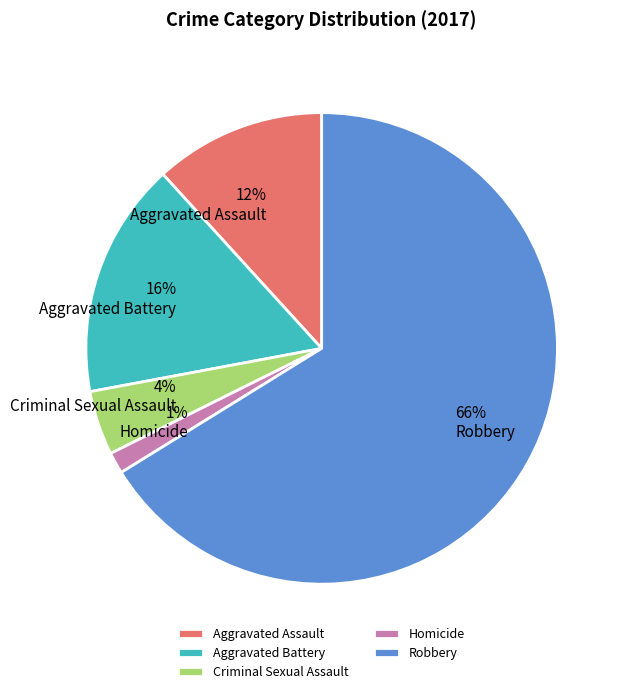

Which has a higher value, Aggravated Battery or Robbery?

Robbery